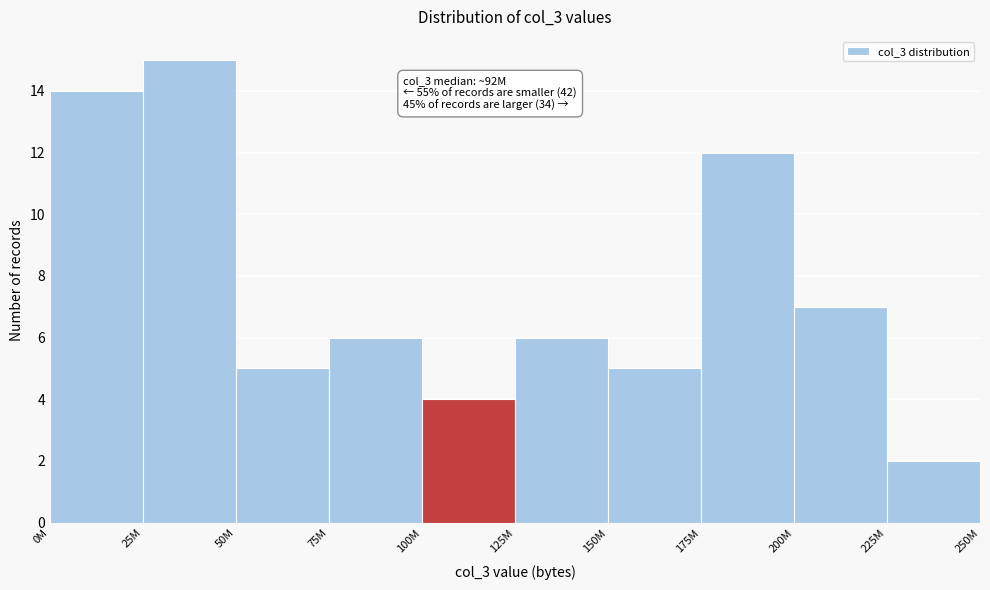

Reading left to right, what are all the values shown in this chart?

14	15	5	6	4	6	5	12	7	2